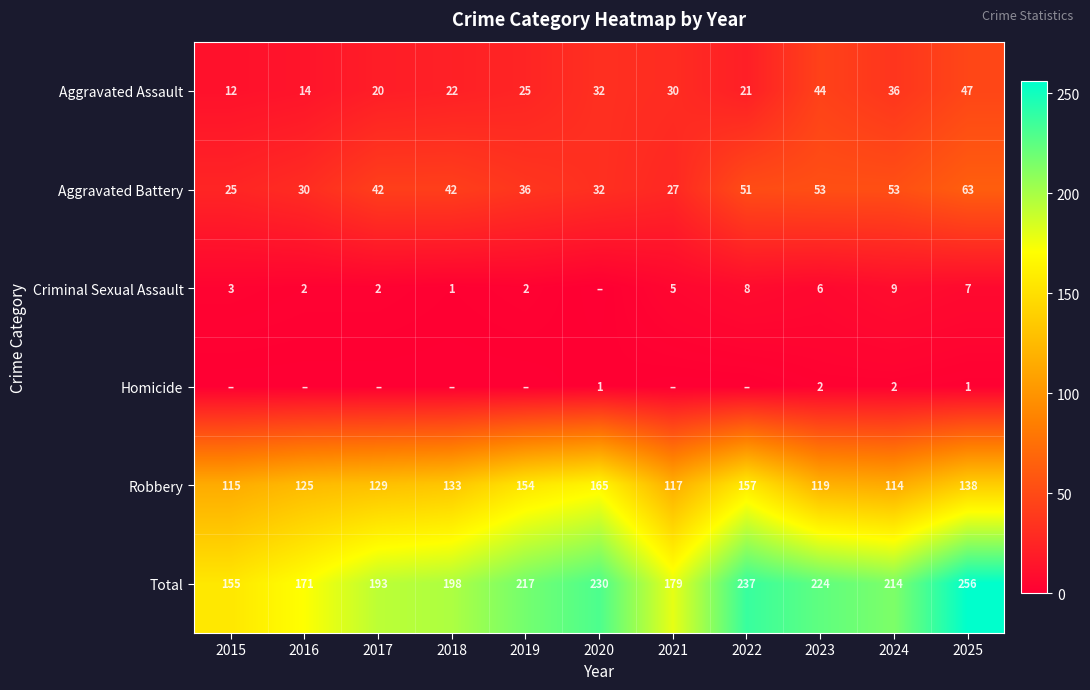

The Criminal Sexual Assault series shows 2 at 2025. True or false?

False